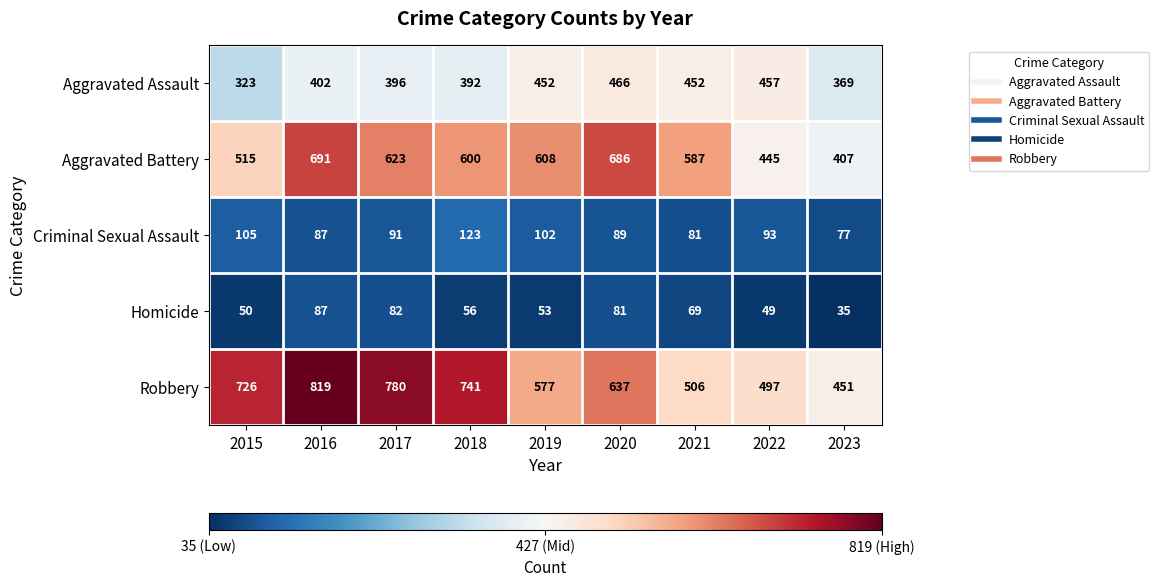

Where is Criminal Sexual Assault nearest to the value 100?

2019